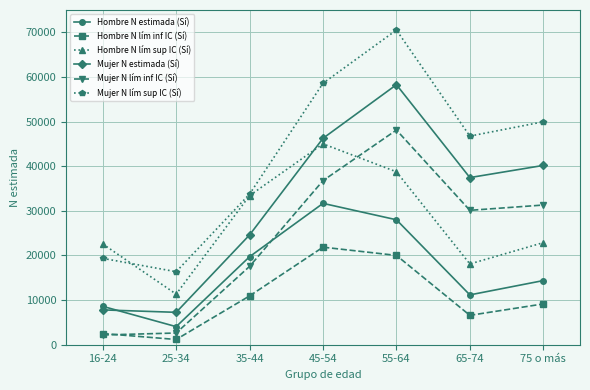

Where do Mujer N estimada (Sí) and Hombre N estimada (Sí) first cross each other?

16-24 and 25-34